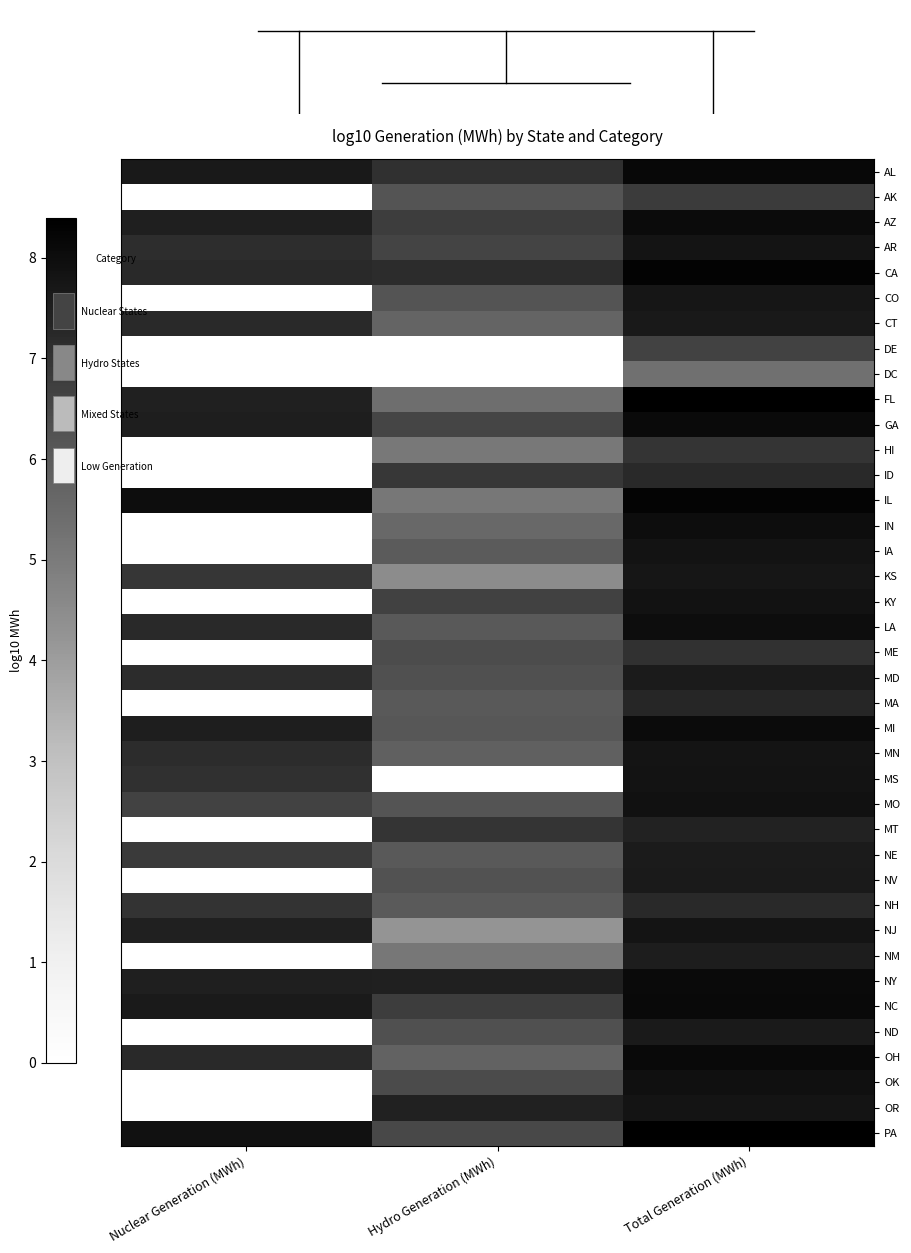

At which category is the sum across all series the highest?

Total Generation (MWh)